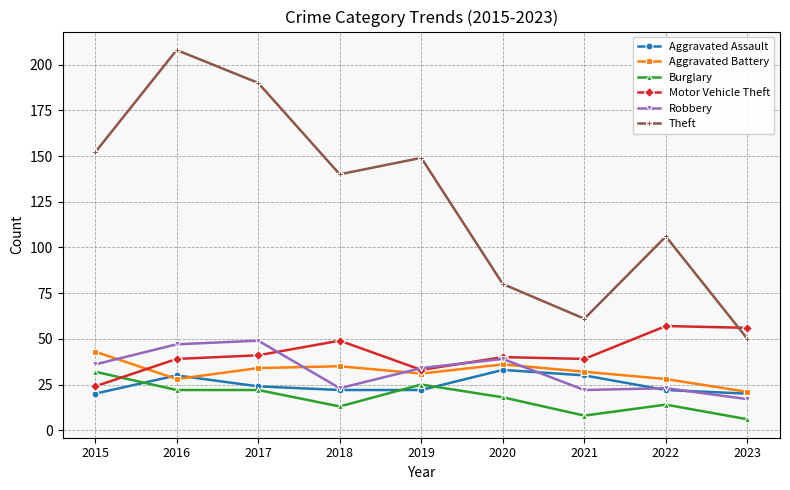

Reading right to left, extract all data points from this chart.

Aggravated Assault: 2023=20	2022=22	2021=30	2020=33	2019=22	2018=22	2017=24	2016=30	2015=20
Aggravated Battery: 2023=21	2022=28	2021=32	2020=36	2019=31	2018=35	2017=34	2016=28	2015=43
Burglary: 2023=6	2022=14	2021=8	2020=18	2019=25	2018=13	2017=22	2016=22	2015=32
Motor Vehicle Theft: 2023=56	2022=57	2021=39	2020=40	2019=33	2018=49	2017=41	2016=39	2015=24
Robbery: 2023=17	2022=23	2021=22	2020=39	2019=34	2018=23	2017=49	2016=47	2015=36
Theft: 2023=50	2022=106	2021=61	2020=80	2019=149	2018=140	2017=190	2016=208	2015=152